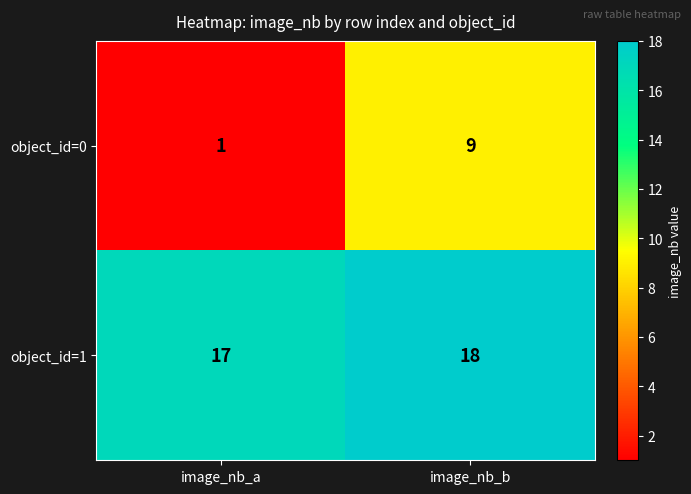

Rank the series by their maximum value, from lowest to highest.

object_id=0, object_id=1